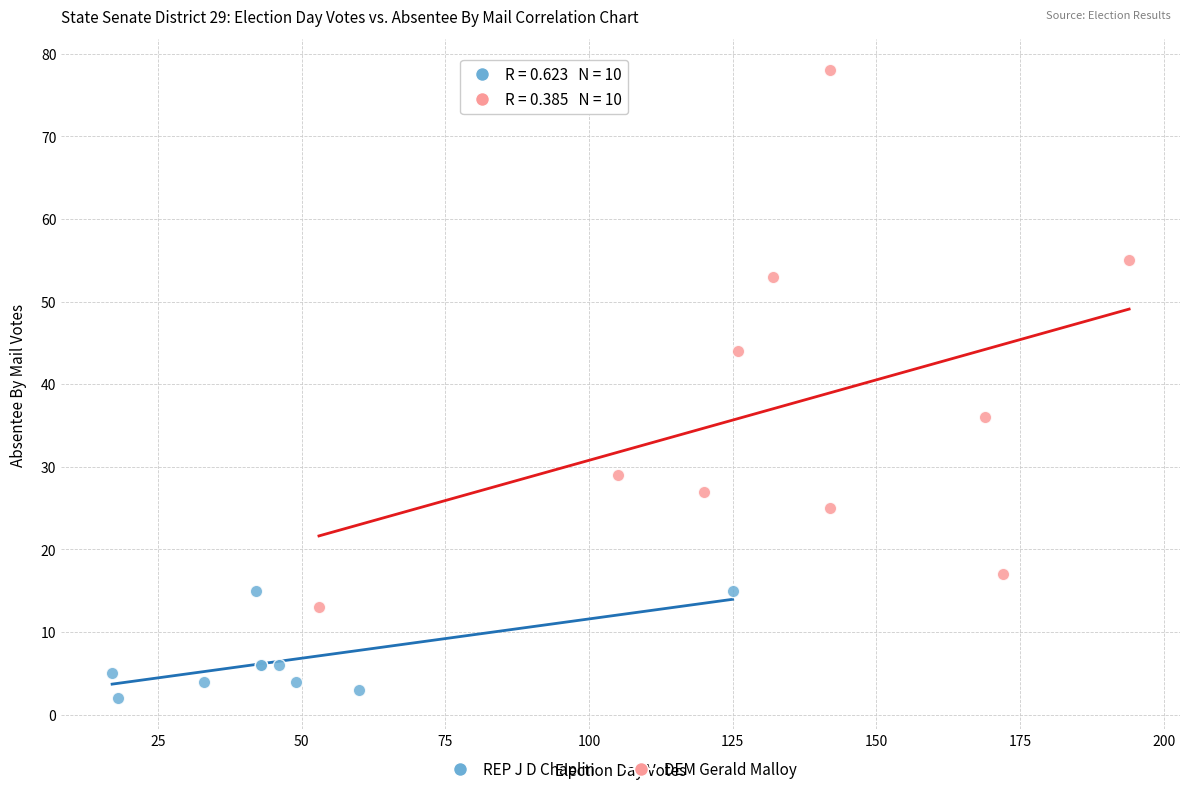

Which series contains the highest Y value?

DEM Gerald Malloy